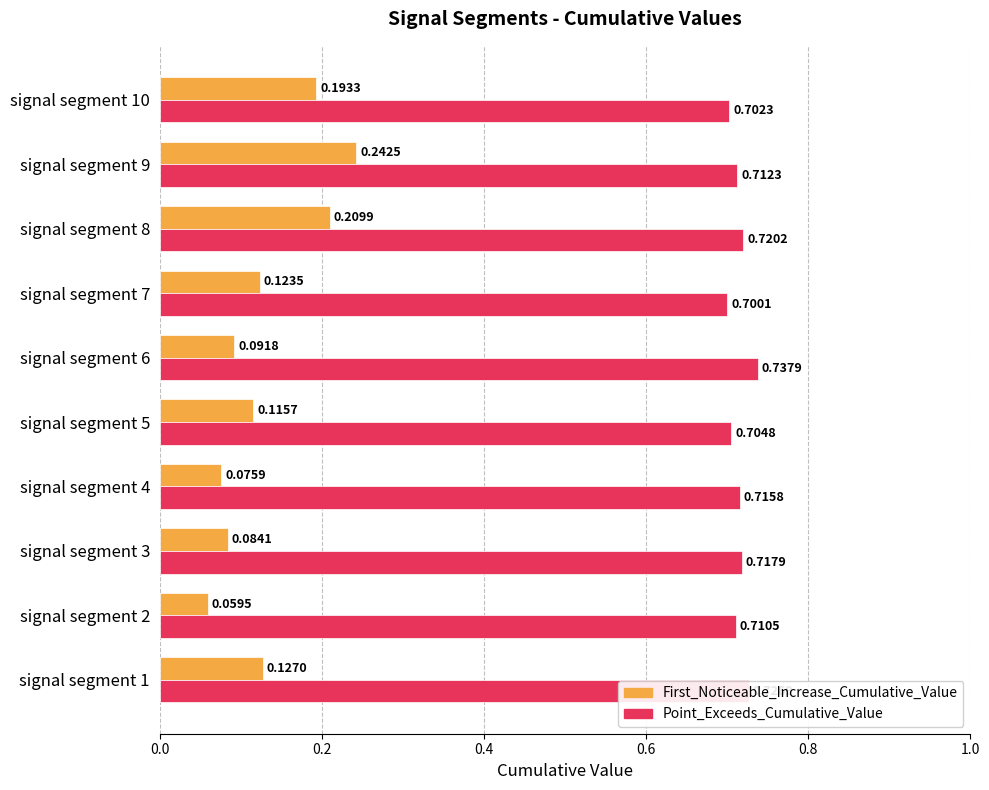

At which label is Point_Exceeds_Cumulative_Value closest to 0?

signal segment 7